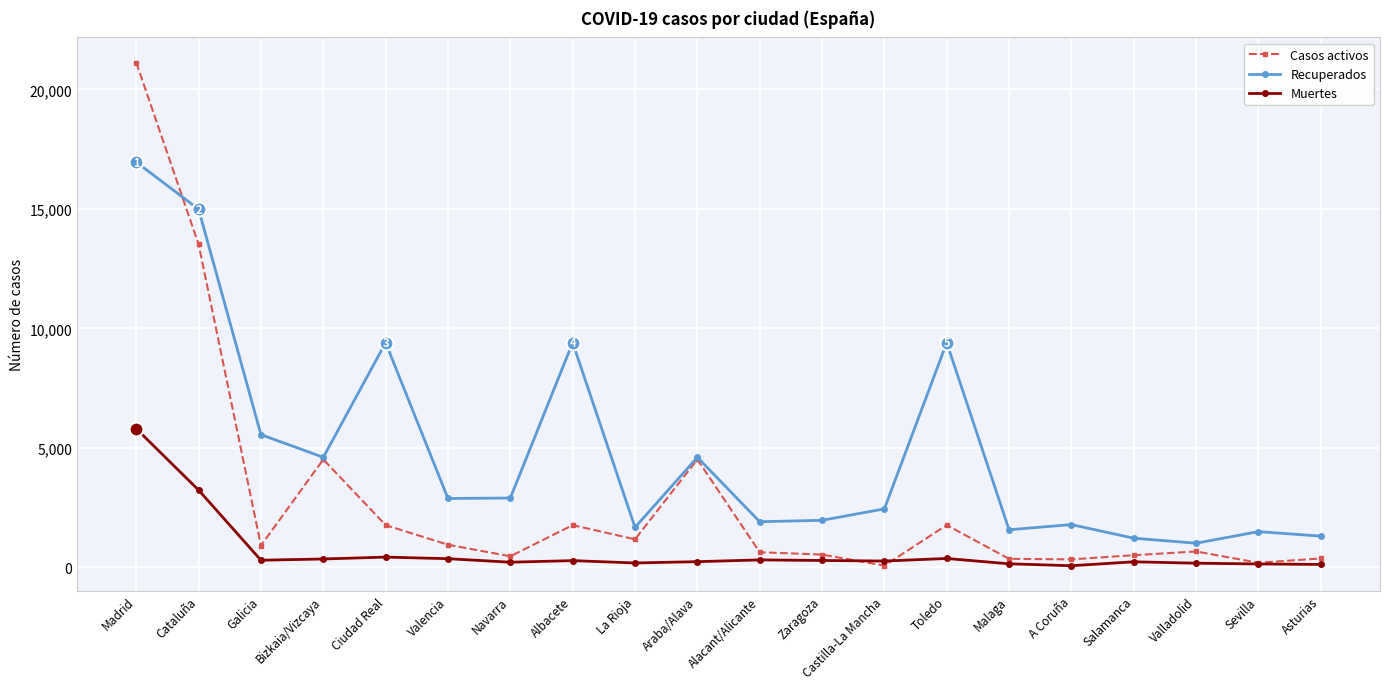

Is this an area chart (filled region under the line)?

No